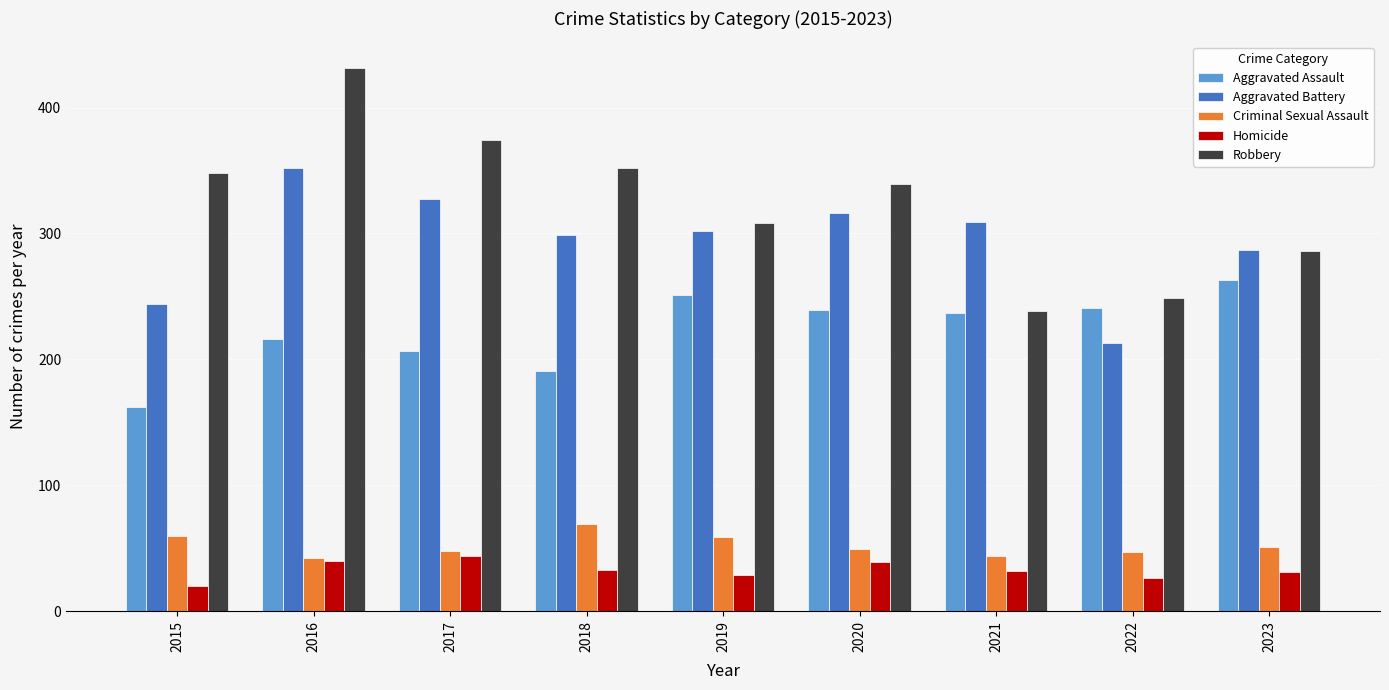

At 2018, list the series in order from largest to smallest.

Robbery, Aggravated Battery, Aggravated Assault, Criminal Sexual Assault, Homicide